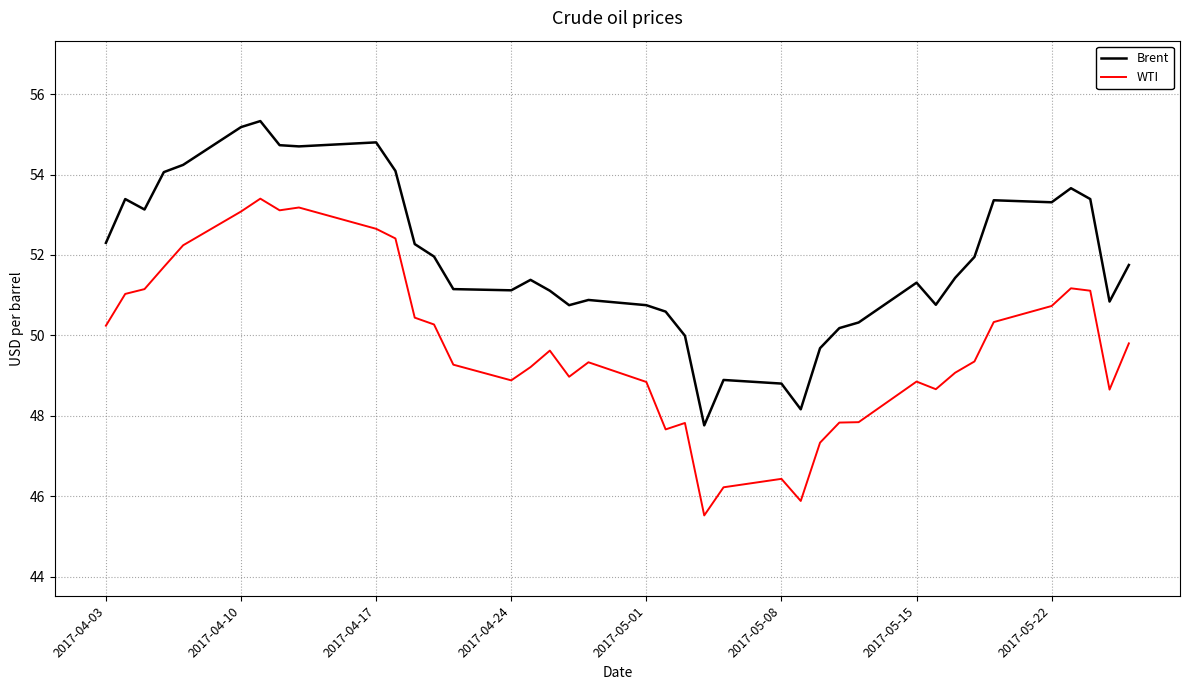

True or false: Brent and WTI intersect in this chart.

False